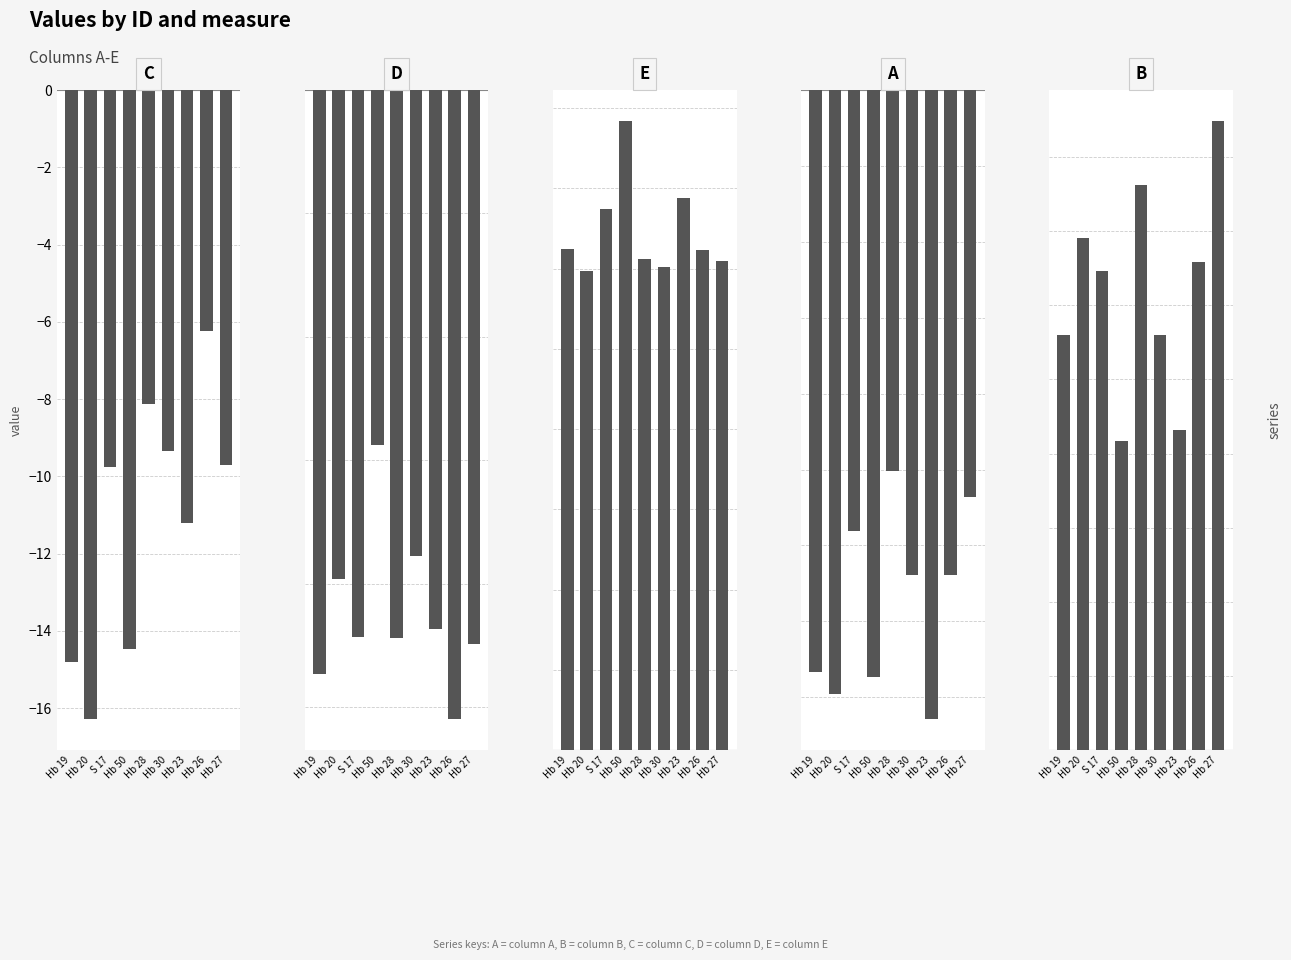

Reading left to right, what are all the values shown in this chart?

C: Hb 19=-14.8	Hb 20=-16.3	S 17=-9.8	Hb 50=-14.5	Hb 28=-8.1	Hb 30=-9.3	Hb 23=-11.2	Hb 26=-6.2	Hb 27=-9.7
D: Hb 19=-9.5	Hb 20=-7.9	S 17=-8.9	Hb 50=-5.8	Hb 28=-8.9	Hb 30=-7.5	Hb 23=-8.7	Hb 26=-10.2	Hb 27=-9.0
E: Hb 19=15.6	Hb 20=14.9	S 17=16.9	Hb 50=19.6	Hb 28=15.3	Hb 30=15.0	Hb 23=17.2	Hb 26=15.6	Hb 27=15.2
A: Hb 19=-19.2	Hb 20=-19.9	S 17=-14.5	Hb 50=-19.3	Hb 28=-12.5	Hb 30=-16.0	Hb 23=-20.7	Hb 26=-16.0	Hb 27=-13.4
B: Hb 19=11.2	Hb 20=13.8	S 17=12.9	Hb 50=8.3	Hb 28=15.2	Hb 30=11.2	Hb 23=8.6	Hb 26=13.2	Hb 27=17.0